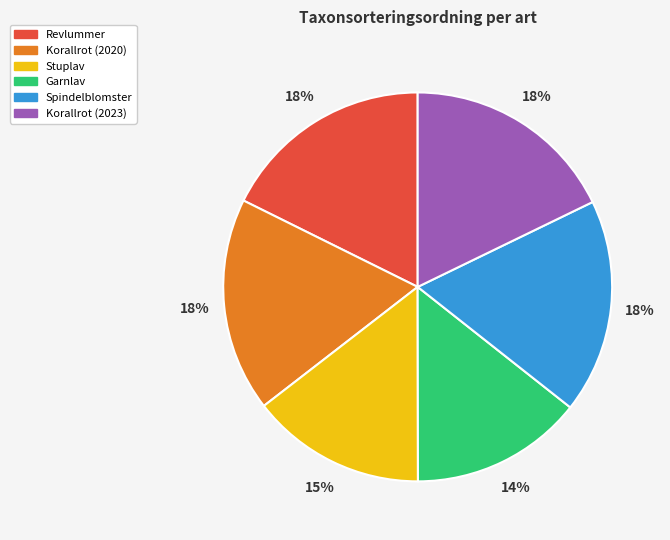

Does any single category account for the majority?

No